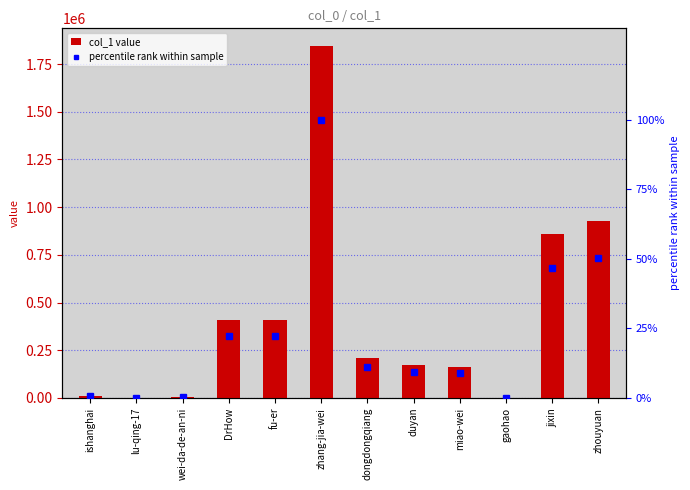

What is the difference between the highest and lowest values at gaohao?

548.0